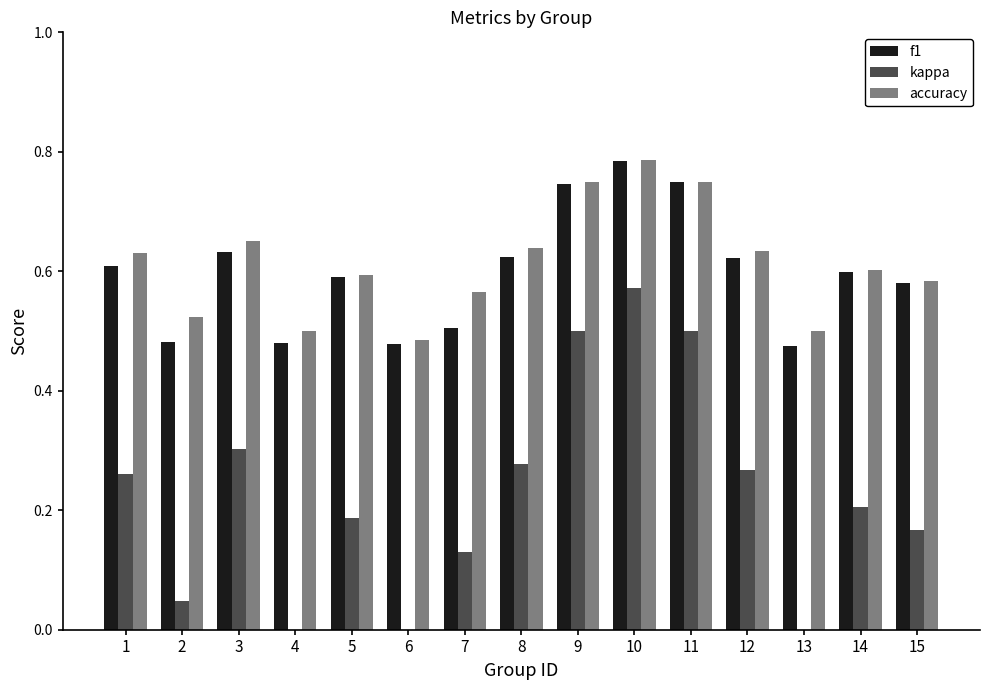

What is the total value across all series at 14?

1.4